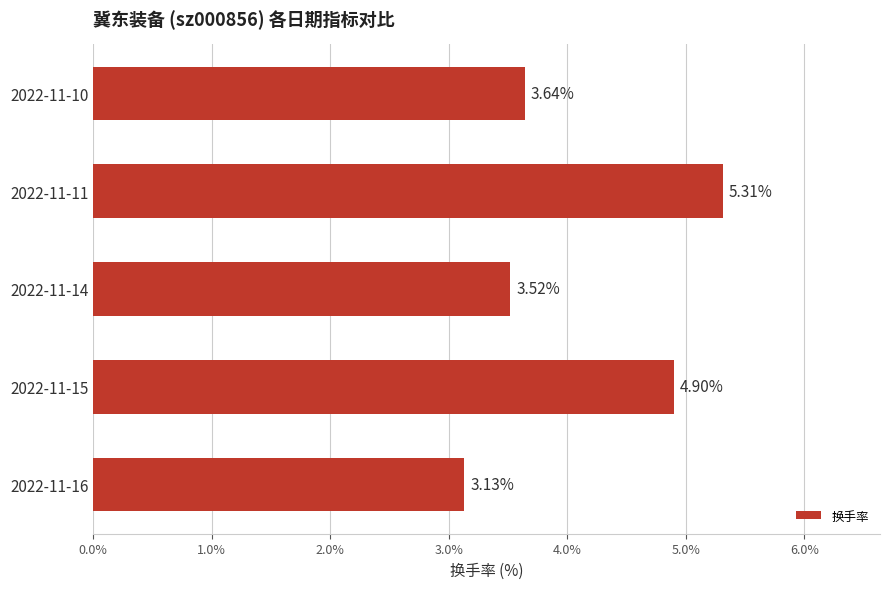

Are the bars grouped side by side (vs. stacked)?

No